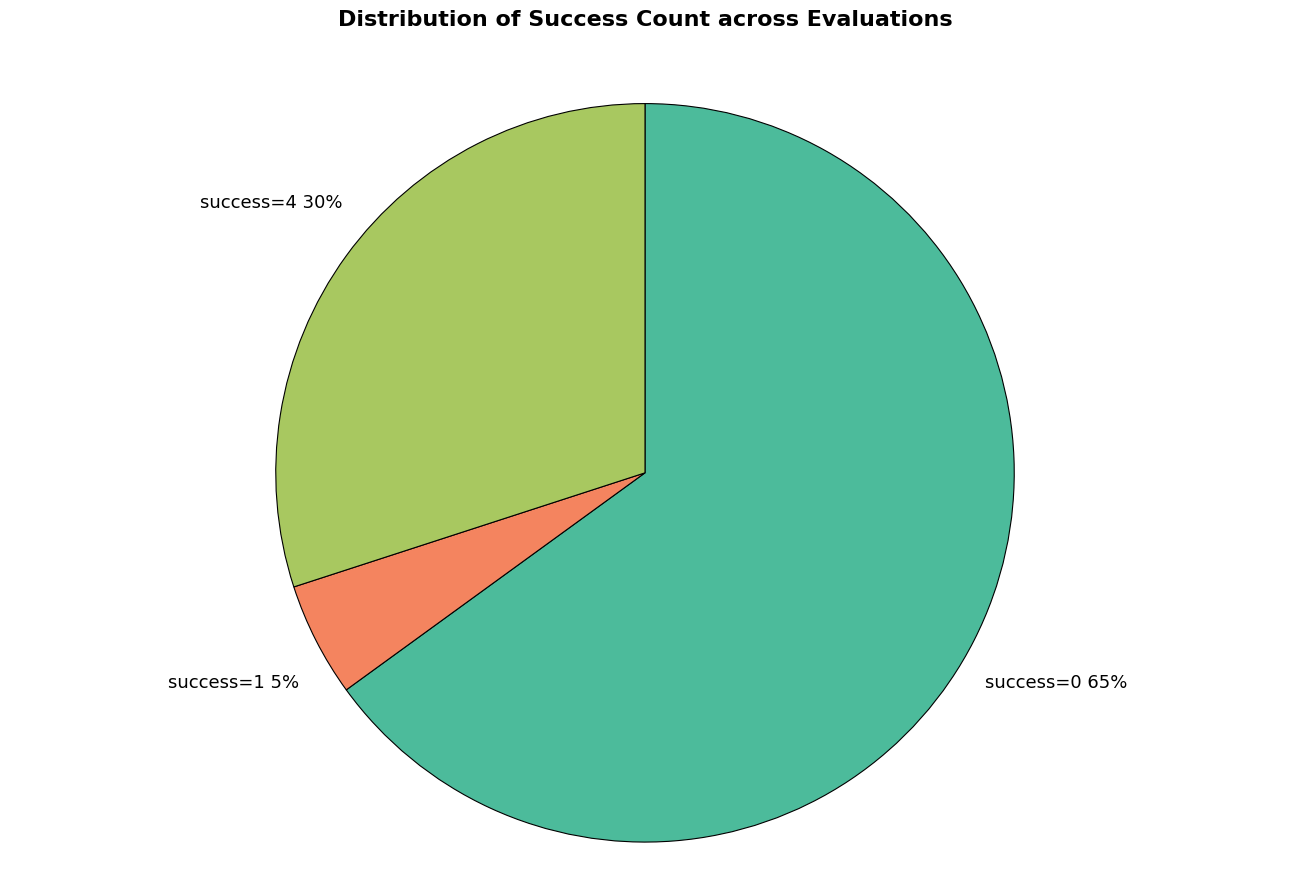

Count the number of slices in the pie.

3